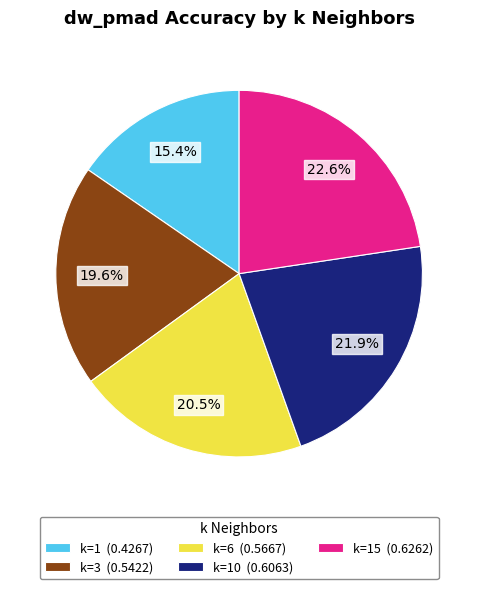

Rank the categories by value from lowest to highest.

k=1 (0.4267), k=3 (0.5422), k=6 (0.5667), k=10 (0.6063), k=15 (0.6262)